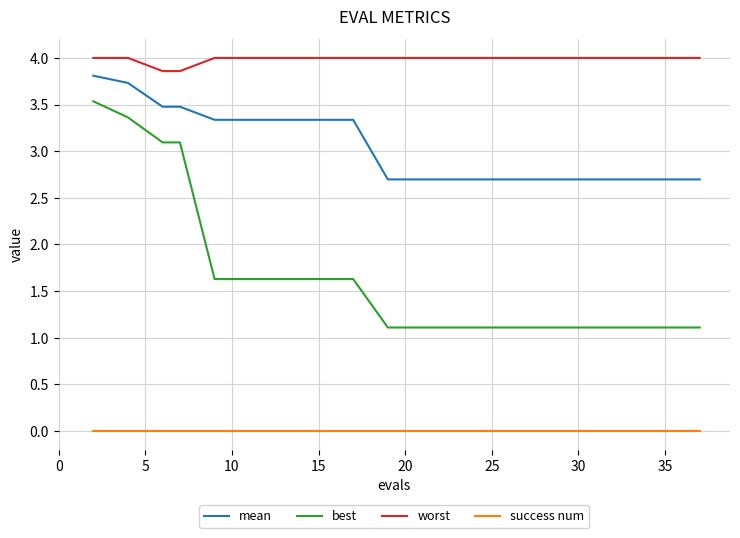

What is the difference between the maximum and minimum values in the worst series?

0.1